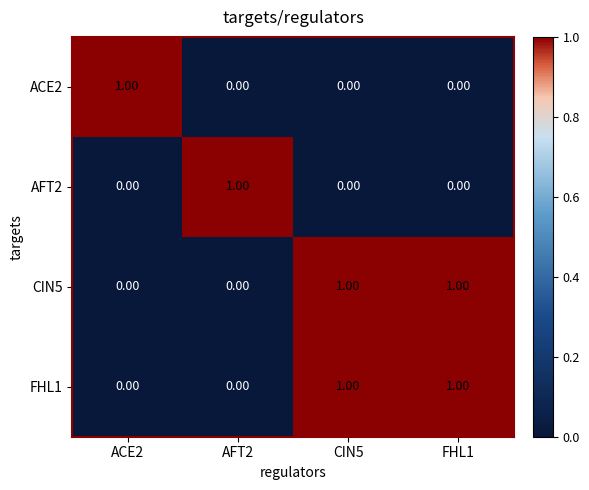

At how many categories does at least one series exceed 0?

4